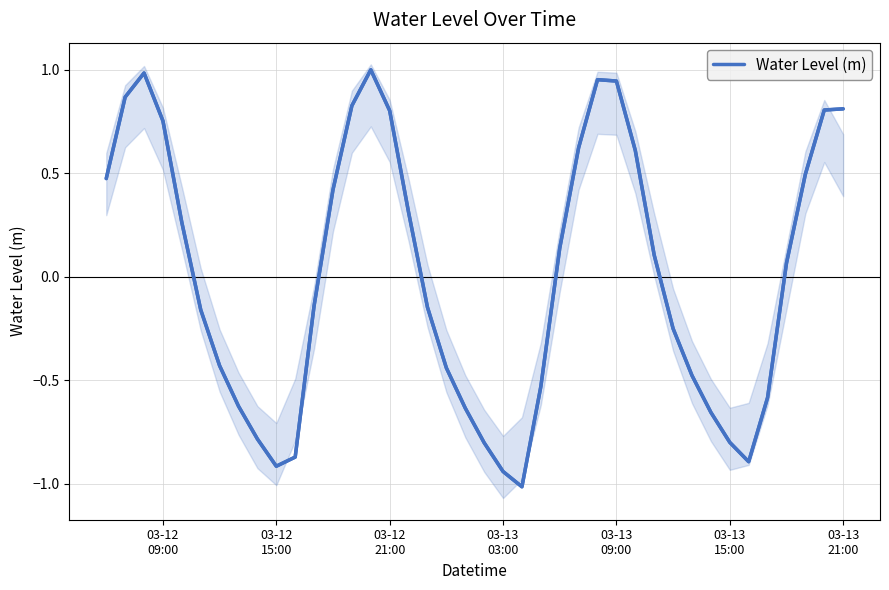

How many interior local valleys (lower than both neighbors) does the data have?

3